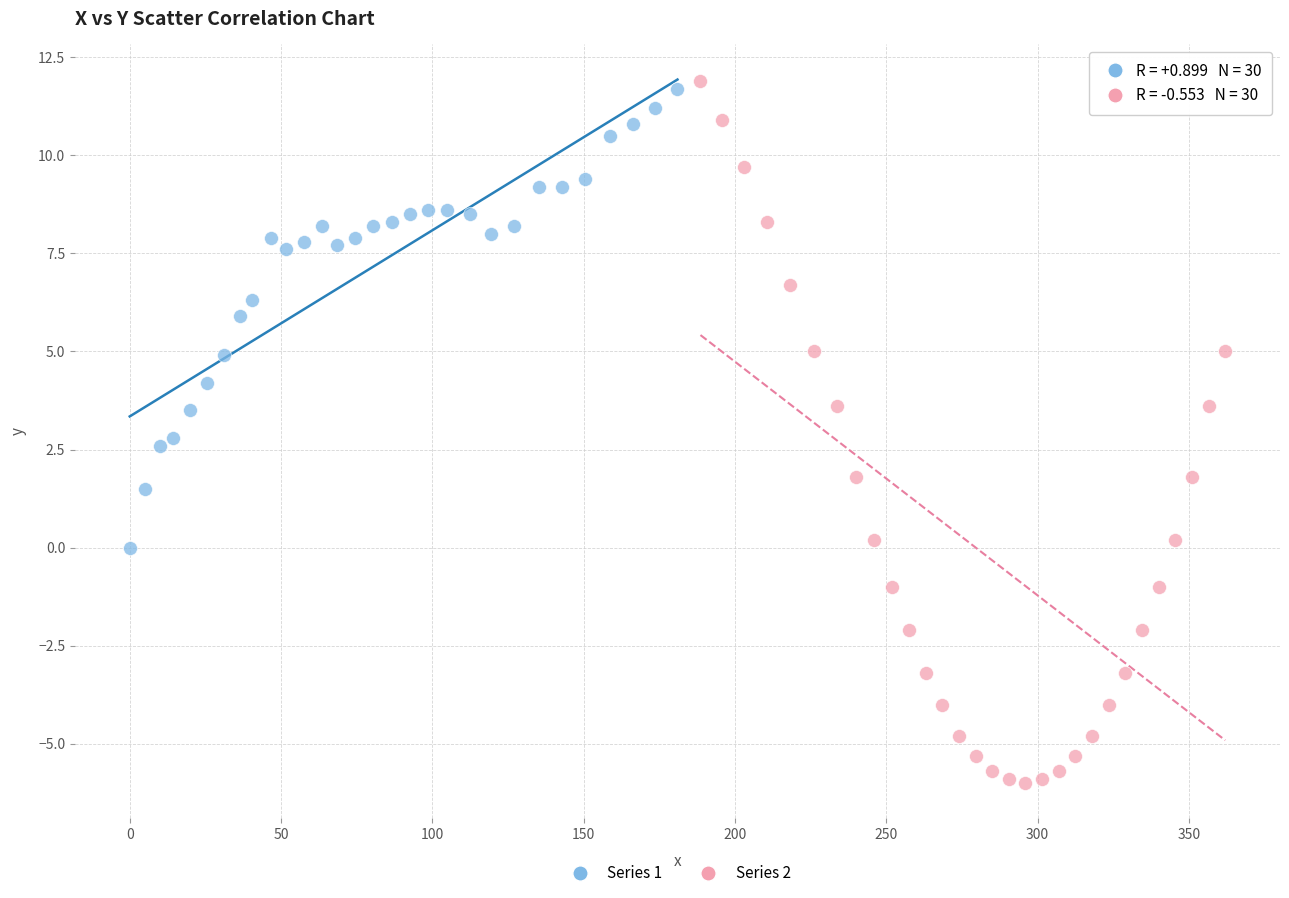

Which series has the largest Y range (max minus min)?

Series 2